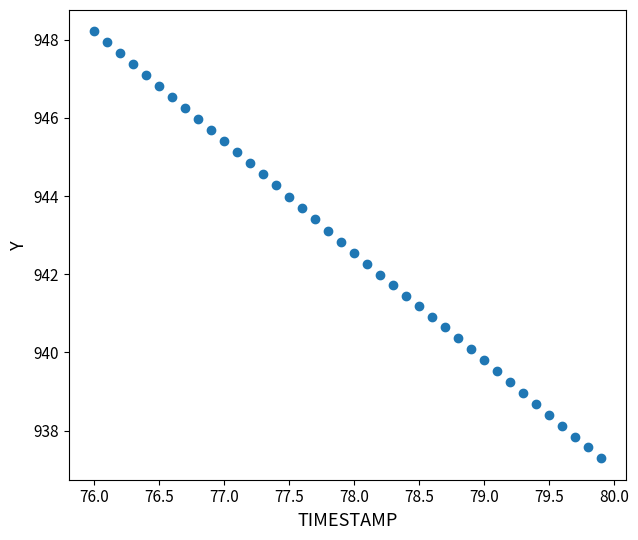

What is the range of Y values (max minus min)?

10.9